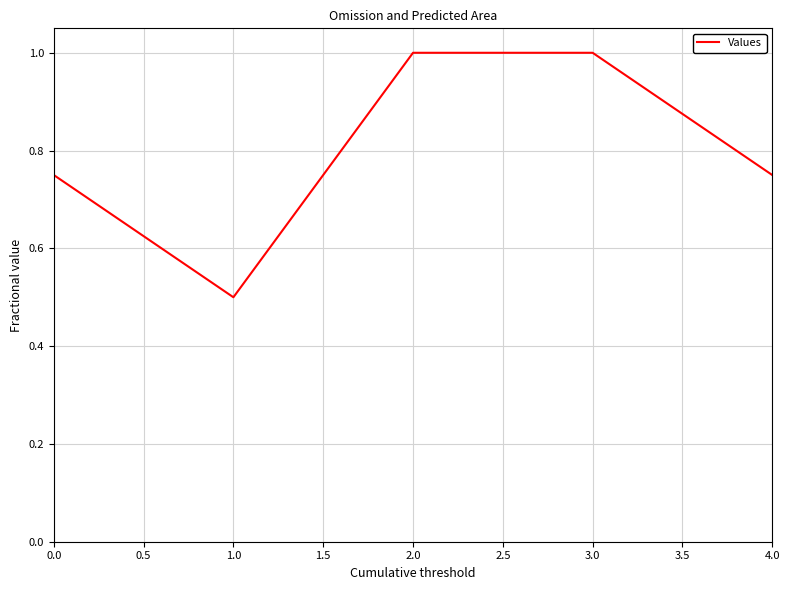

What position from the right is 2.0?

3